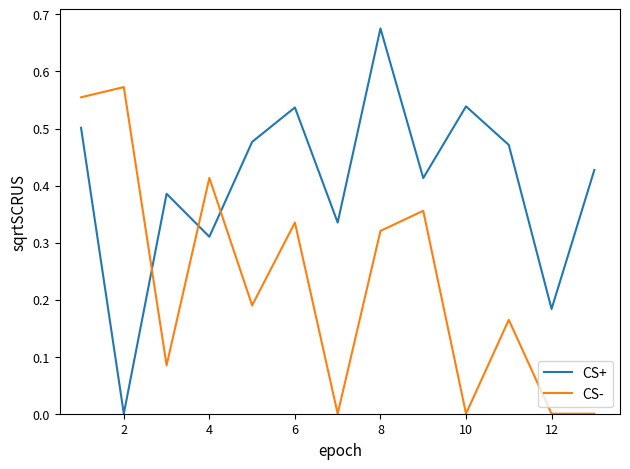

Which series ends up on top after the final intersection of CS- and CS+?

CS+